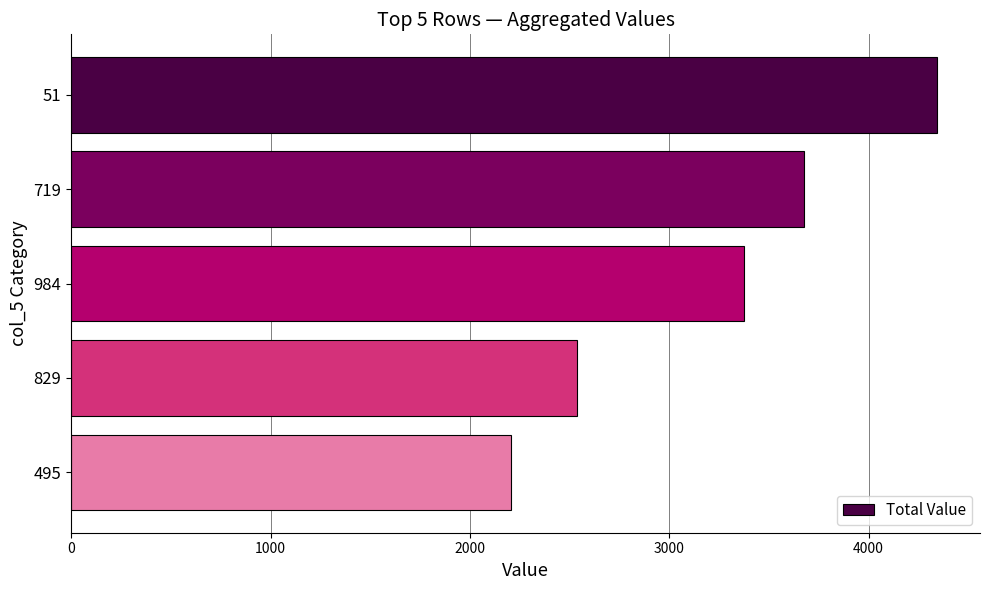

What is the difference between the maximum and minimum values?

2135